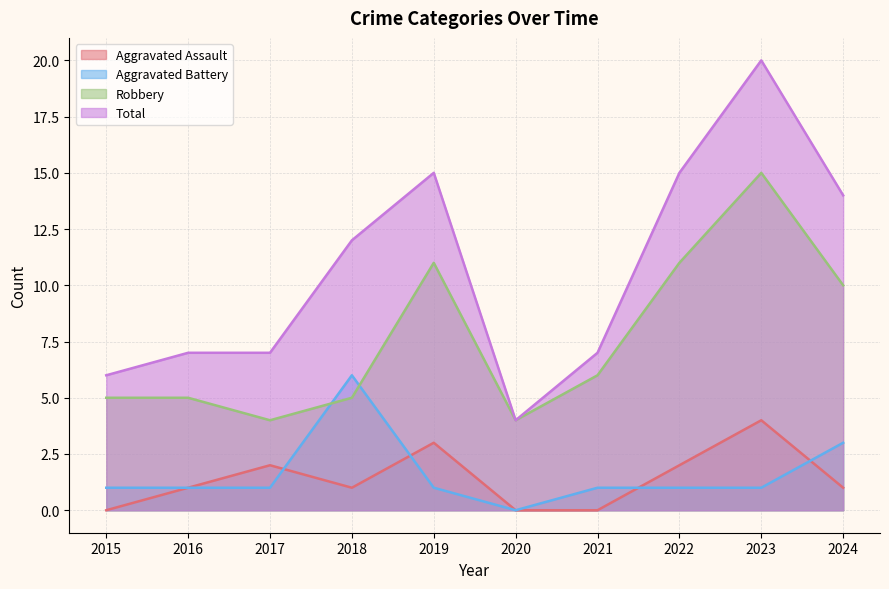

The Robbery series shows 5 at 2015. True or false?

True